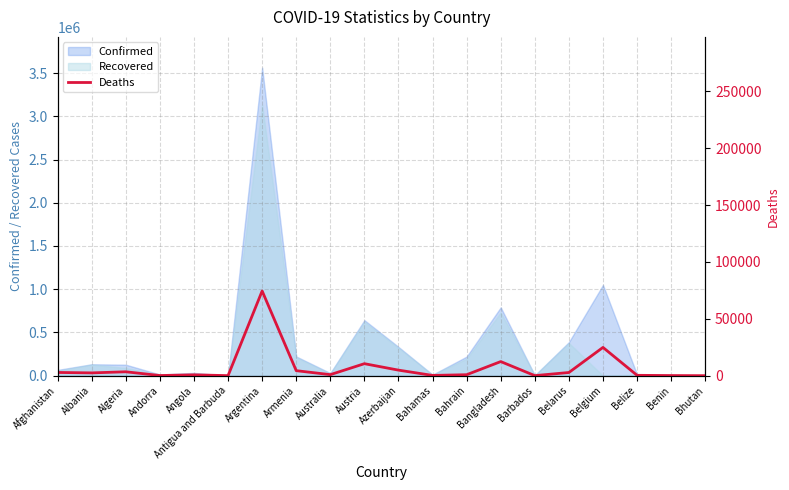

Is the value of Confirmed at Azerbaijan greater than the value of Recovered at Algeria?

Yes